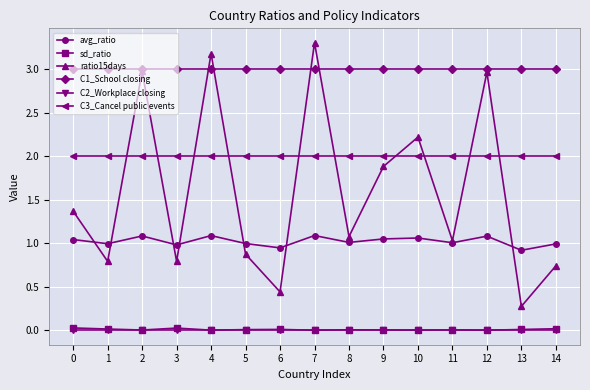

The ratio15days series shows 1.4 at 10. True or false?

False